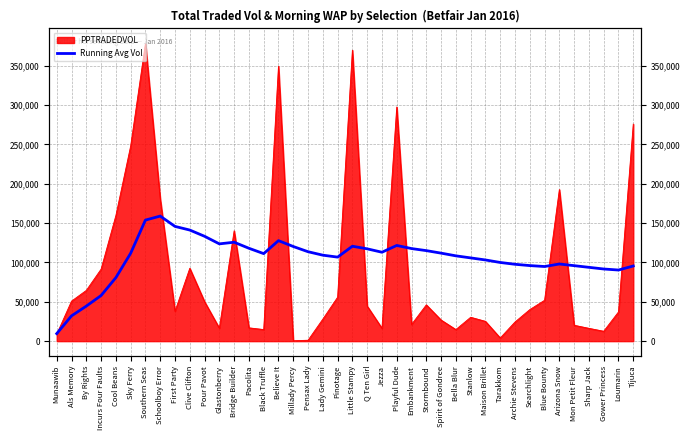

Reading left to right, extract all data points from this chart.

9574.0	32120.1	44520.0	57976.8	80700.7	111677.6	153831.7	158927.5	145797.3	141173.6	133240.9	123615.2	125701.6	118022.1	111209.8	127729.1	120248.3	113636.9	109240.5	106778.5	120619.7	117314.4	112976.6	121596.4	117643.0	115024.2	111831.5	108402.0	105788.6	103163.7	99975.2	97668.6	96014.5	94832.4	98039.5	95919.0	93799.7	91686.8	90359.1	95511.7